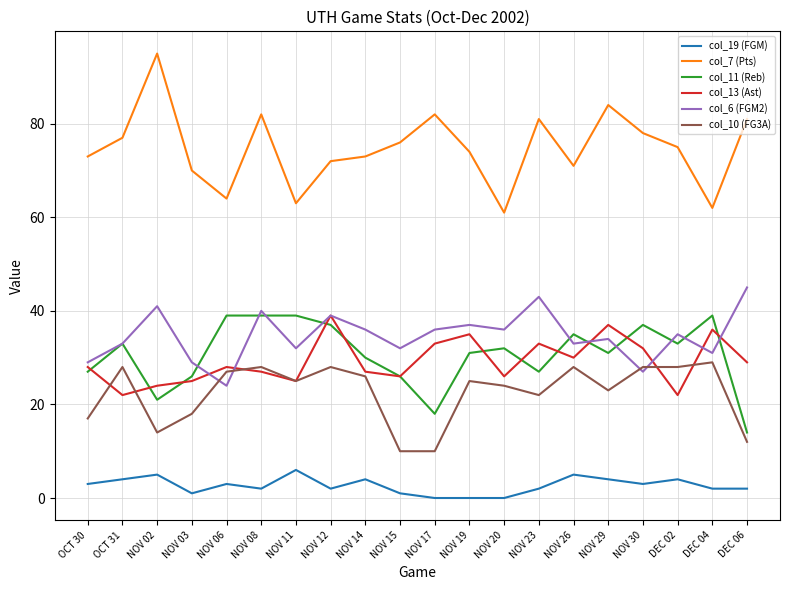

What is the approximate value of col_13 (Ast) at NOV 29, to the nearest 10?

40